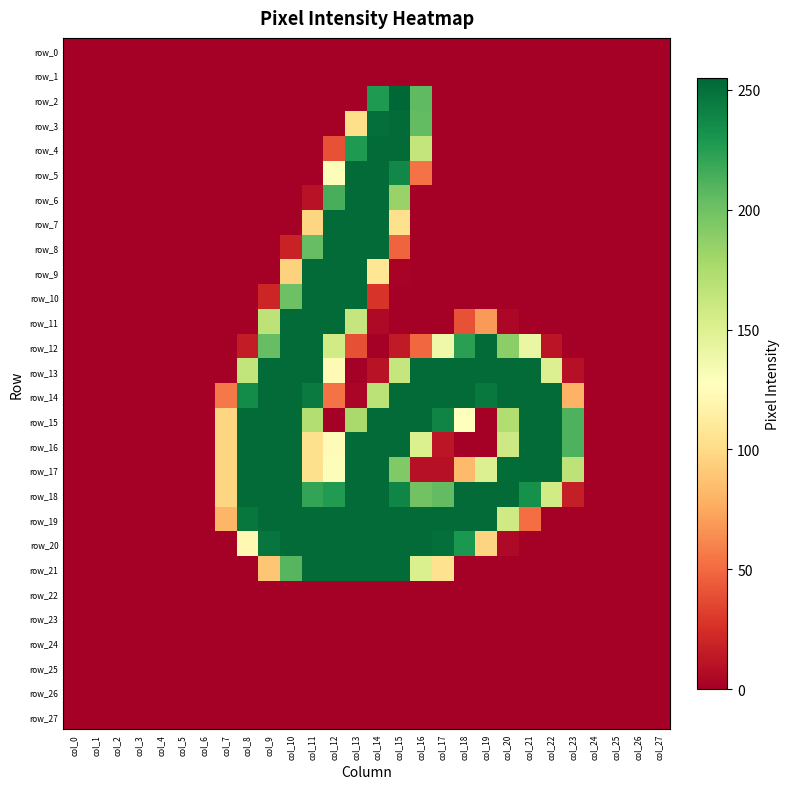

List the labels in order of row_1 value, largest first.

col_0, col_1, col_2, col_3, col_4, col_5, col_6, col_7, col_8, col_9, col_10, col_11, col_12, col_13, col_14, col_15, col_16, col_17, col_18, col_19, col_20, col_21, col_22, col_23, col_24, col_25, col_26, col_27